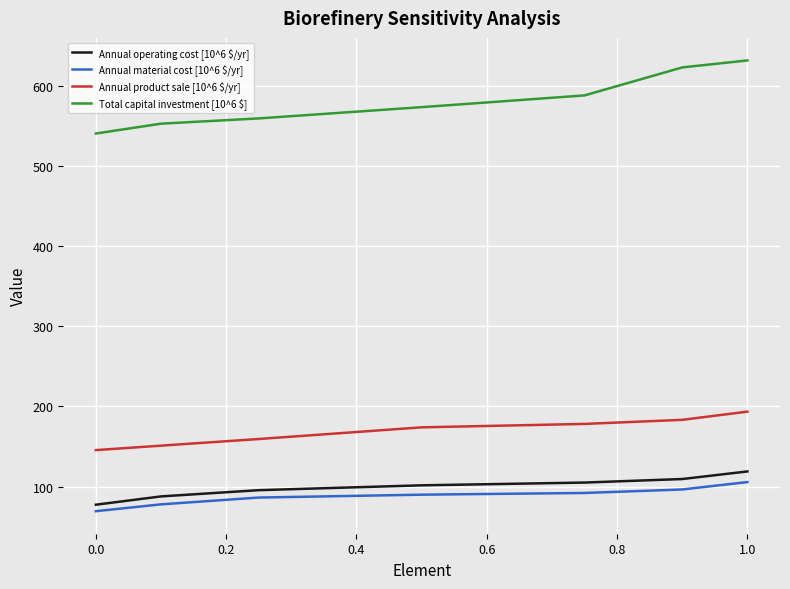

What is the highest value of the Total capital investment [10^6 $] series?

631.7